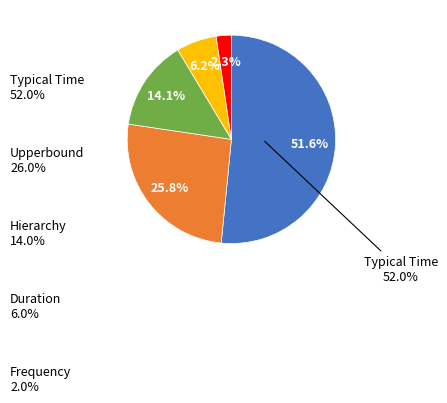

Does any single category account for the majority?

Yes